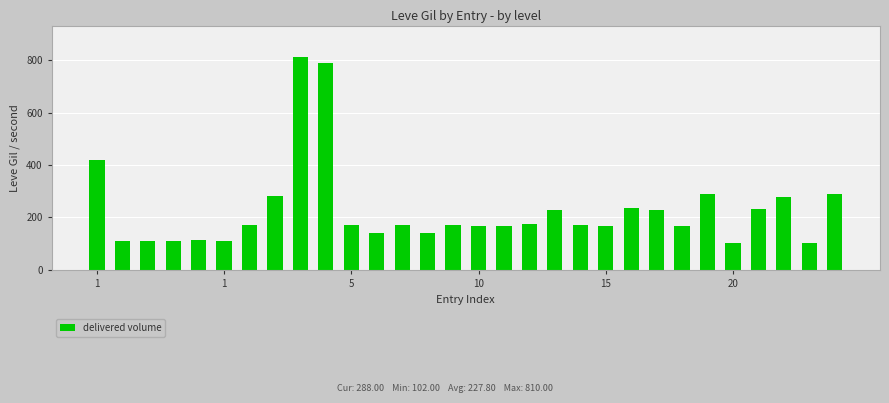

How many series are shown in this chart?

1